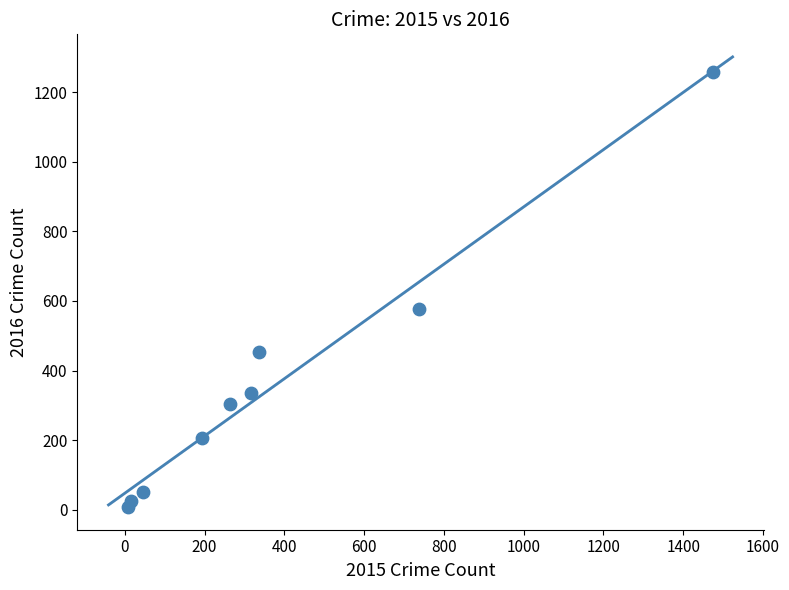

What Y value in the scatter plot is closest to 633?

576